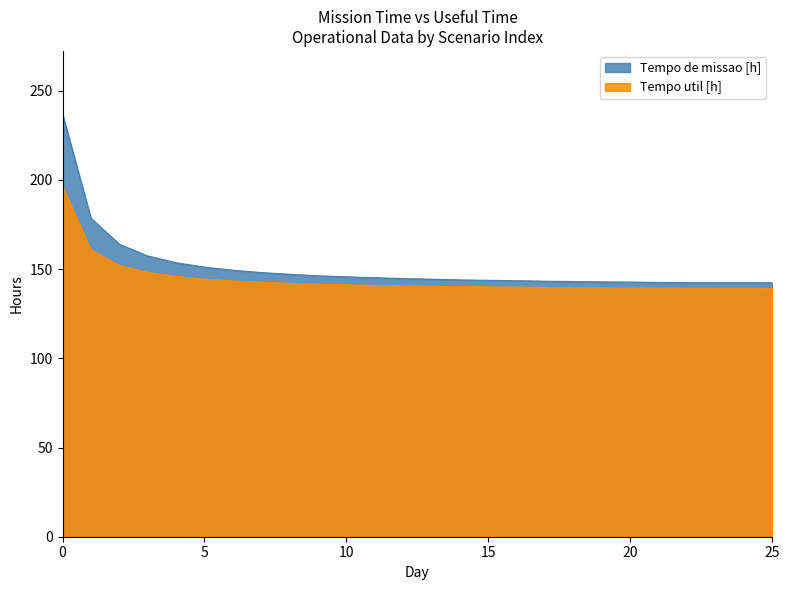

What is the value of the Tempo util [h] point at the 17th from the left?

139.9